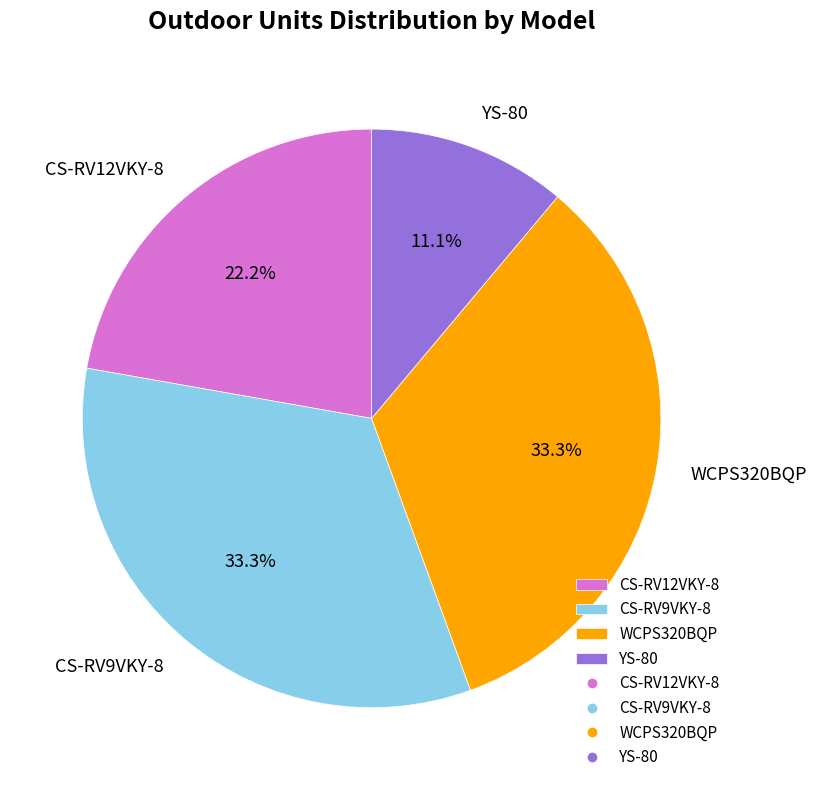

What percentage is the CS-RV9VKY-8 slice, to the nearest percent?

33%